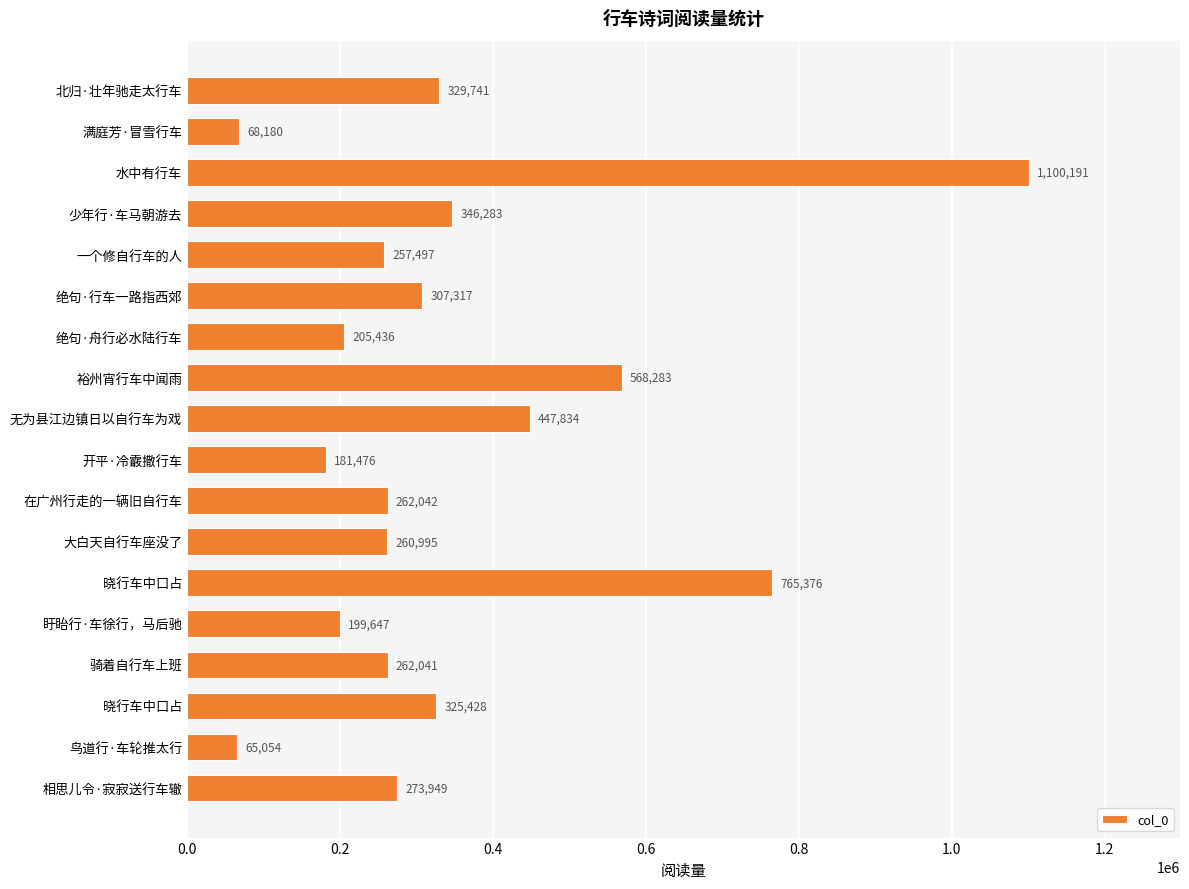

How many bars are there in total?

18